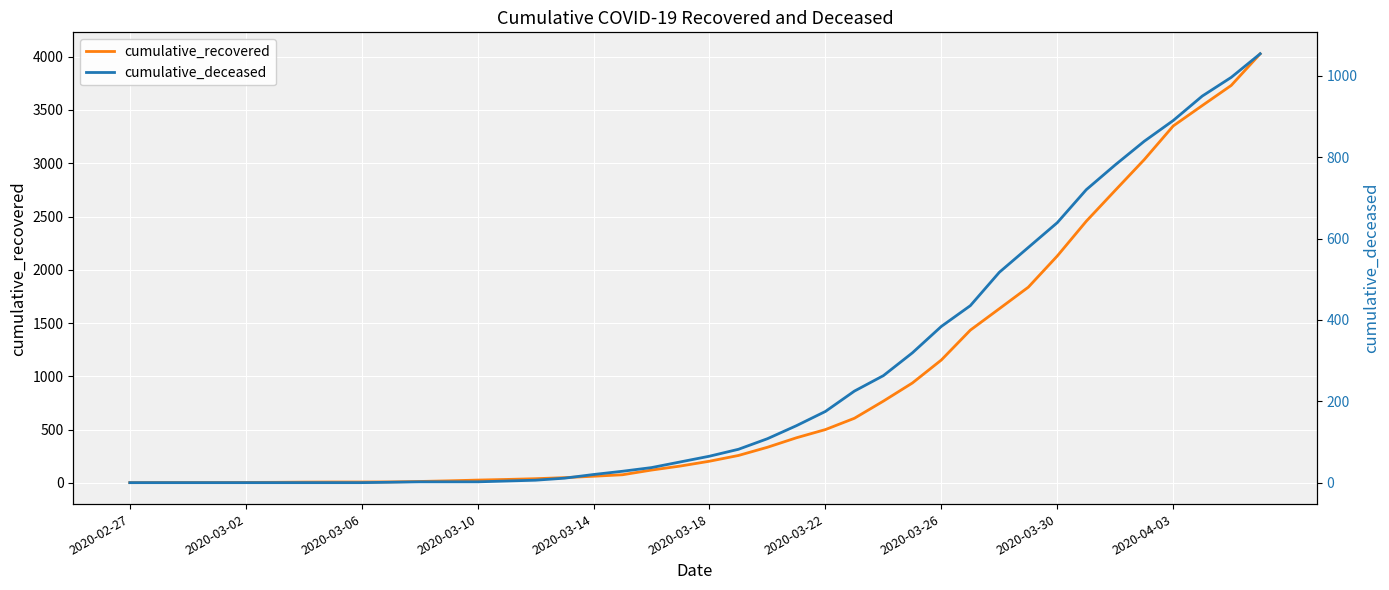

At which label is cumulative_recovered closest to 2015?

2020-03-30